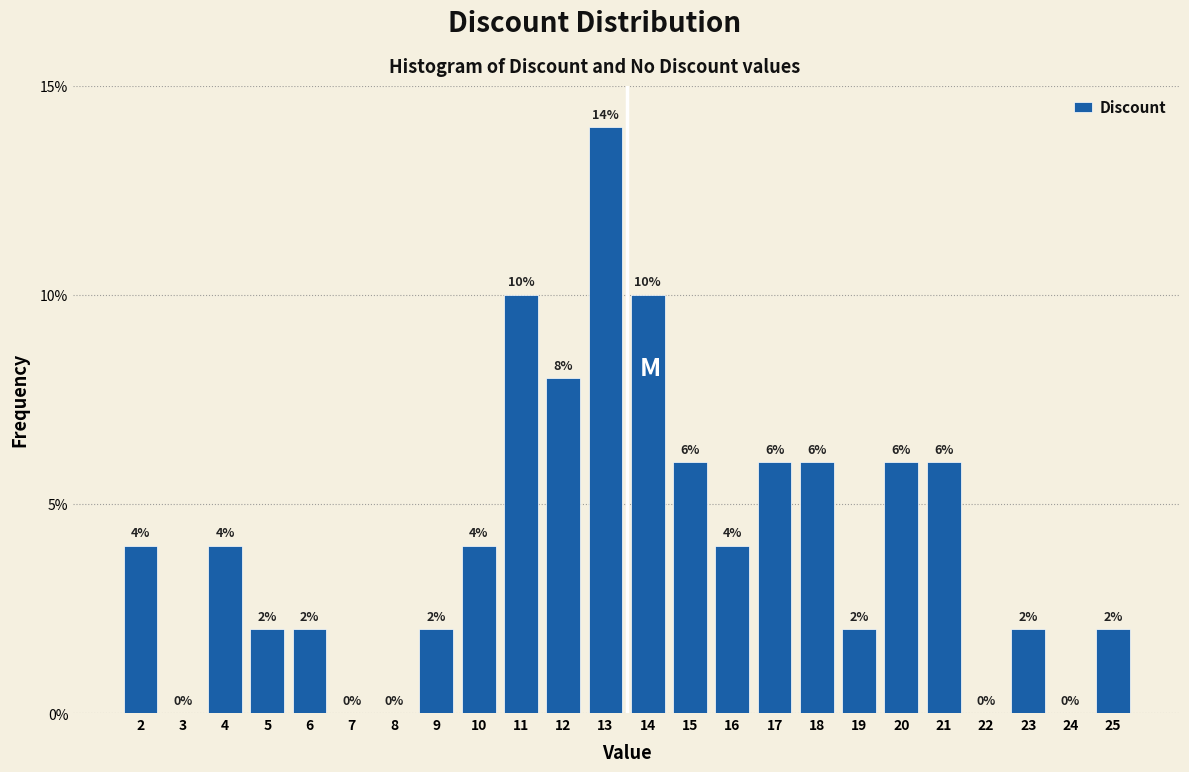

Reading left to right, transcribe this chart: for each bar, give the range it covers on the x-axis and its height.

1.5 to 2.5: 4
2.5 to 3.5: 0
3.5 to 4.5: 4
4.5 to 5.5: 2
5.5 to 6.5: 2
6.5 to 7.5: 0
7.5 to 8.5: 0
8.5 to 9.5: 2
9.5 to 10.5: 4
10.5 to 11.5: 10
11.5 to 12.5: 8
12.5 to 13.5: 14
13.5 to 14.5: 10
14.5 to 15.5: 6
15.5 to 16.5: 4
16.5 to 17.5: 6
17.5 to 18.5: 6
18.5 to 19.5: 2
19.5 to 20.5: 6
20.5 to 21.5: 6
21.5 to 22.5: 0
22.5 to 23.5: 2
23.5 to 24.5: 0
24.5 to 25.5: 2